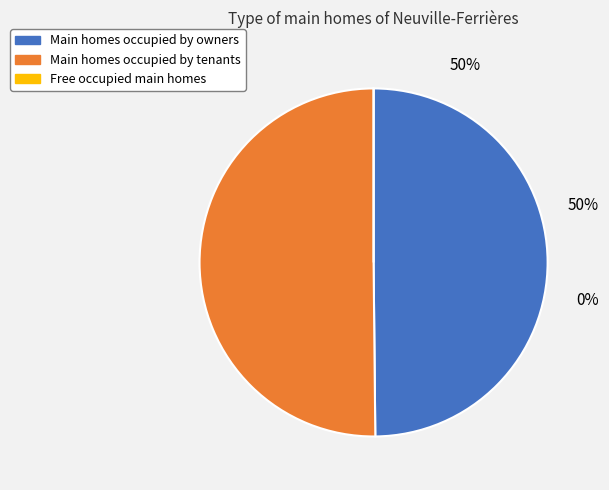

How many segments does this pie chart have?

3